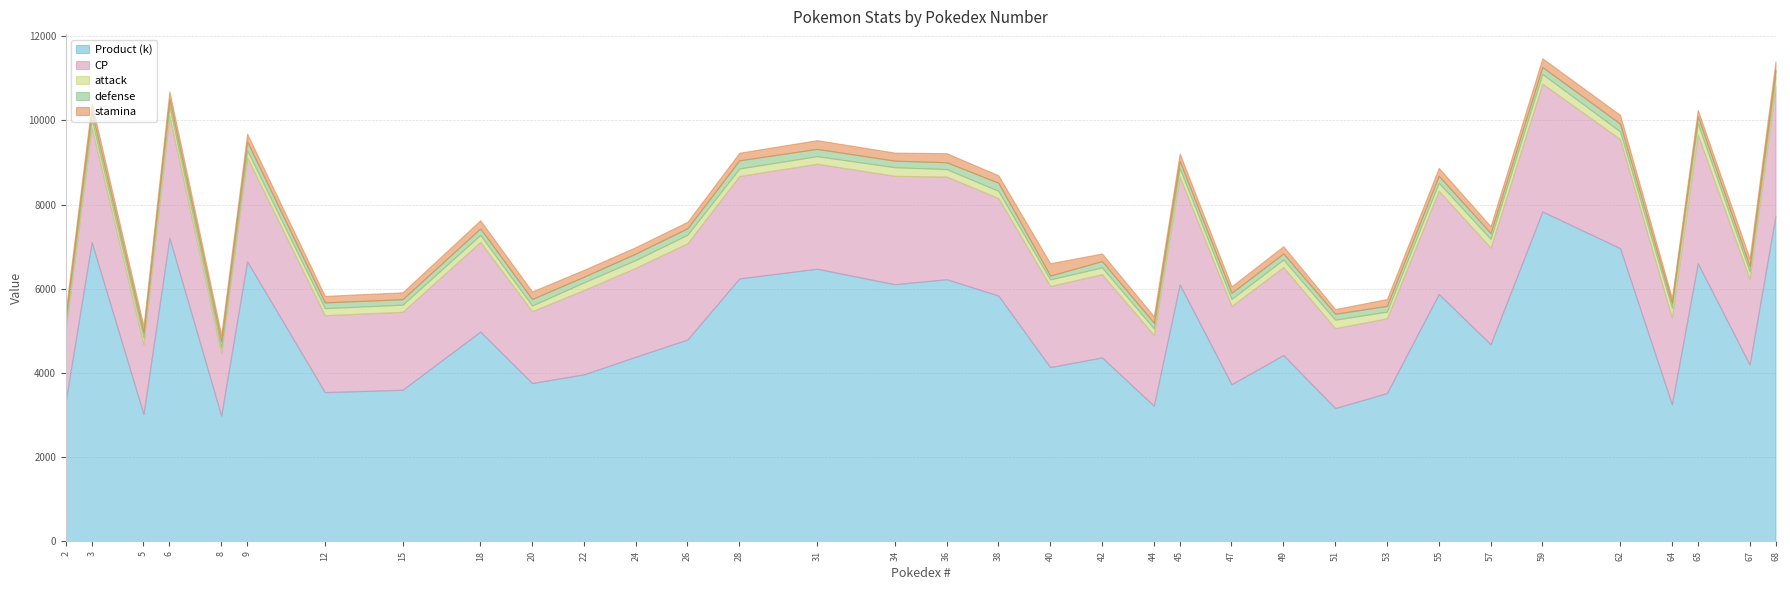

What is the total value across all series at 51?

5519.2